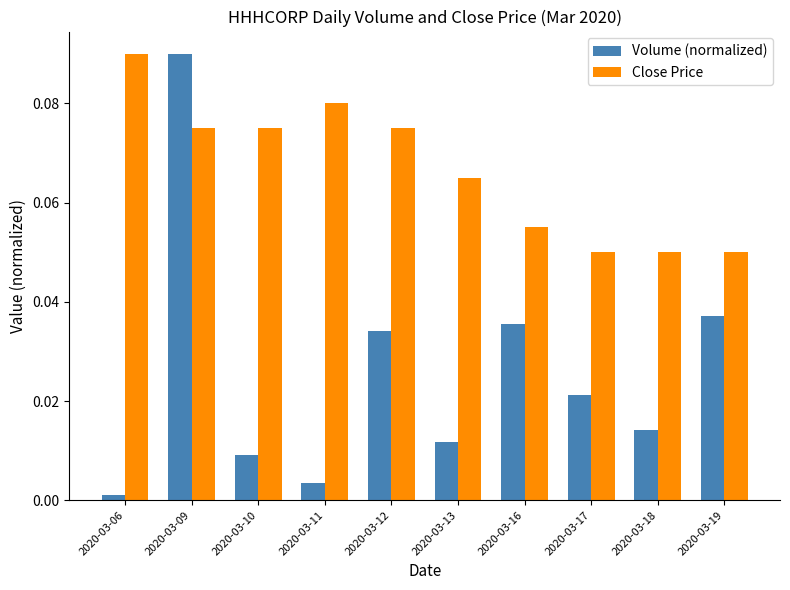

Is the value of Close Price at 2020-03-09 greater than the value of Volume (normalized) at 2020-03-13?

Yes